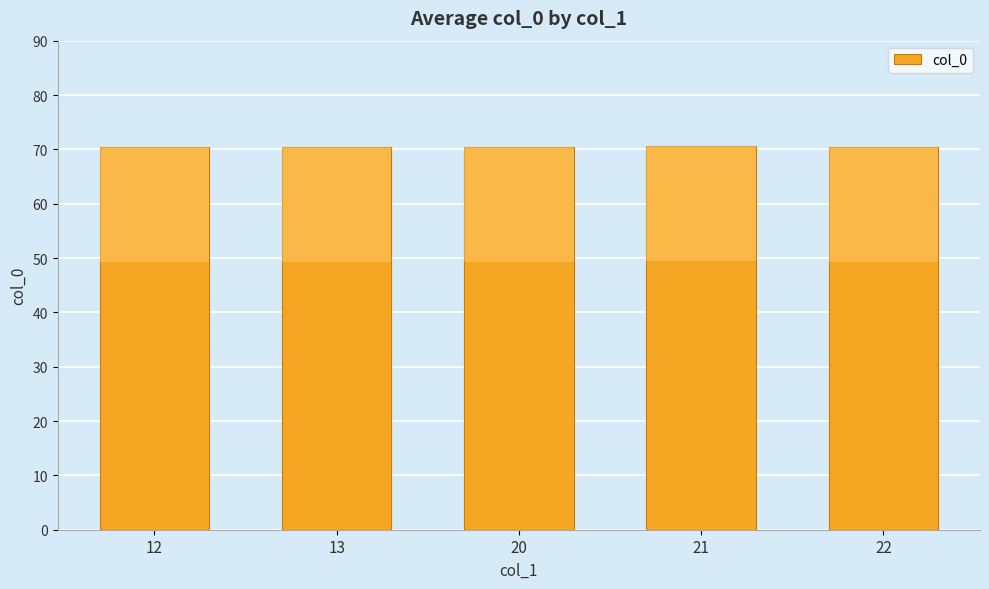

Read the value at 21.

70.6